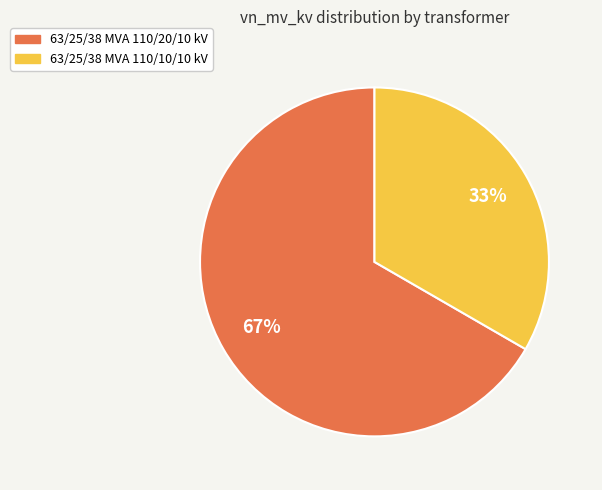

Is the sum of 63/25/38 MVA 110/10/10 kV and 63/25/38 MVA 110/20/10 kV greater than half?

Yes